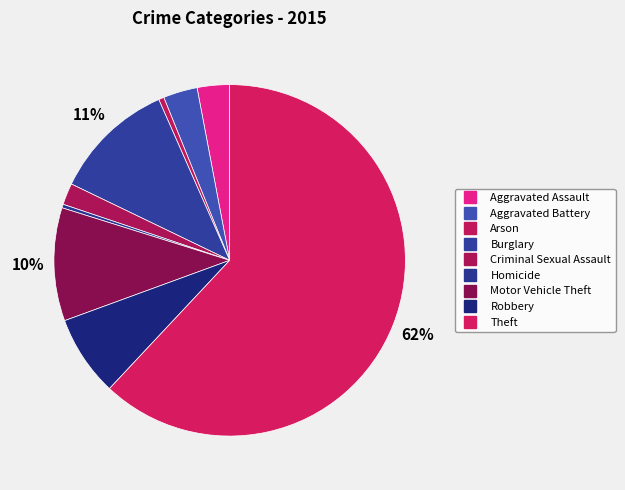

To the nearest percent, what is the average slice percentage?

11%